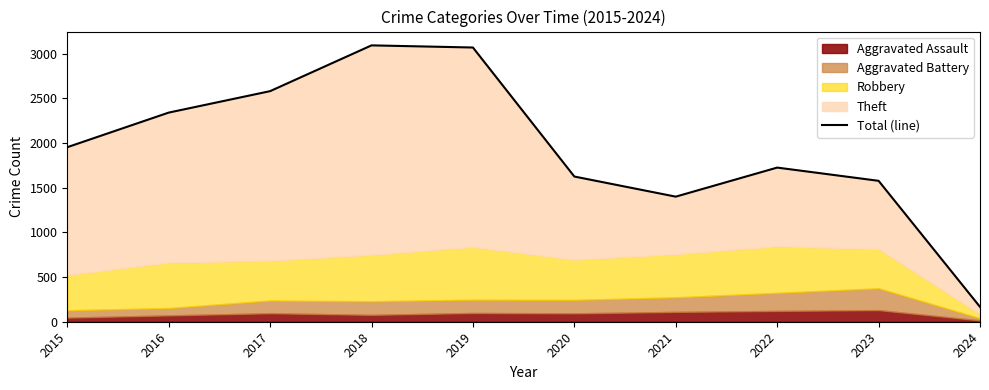

How many data points are less than 1952?

5